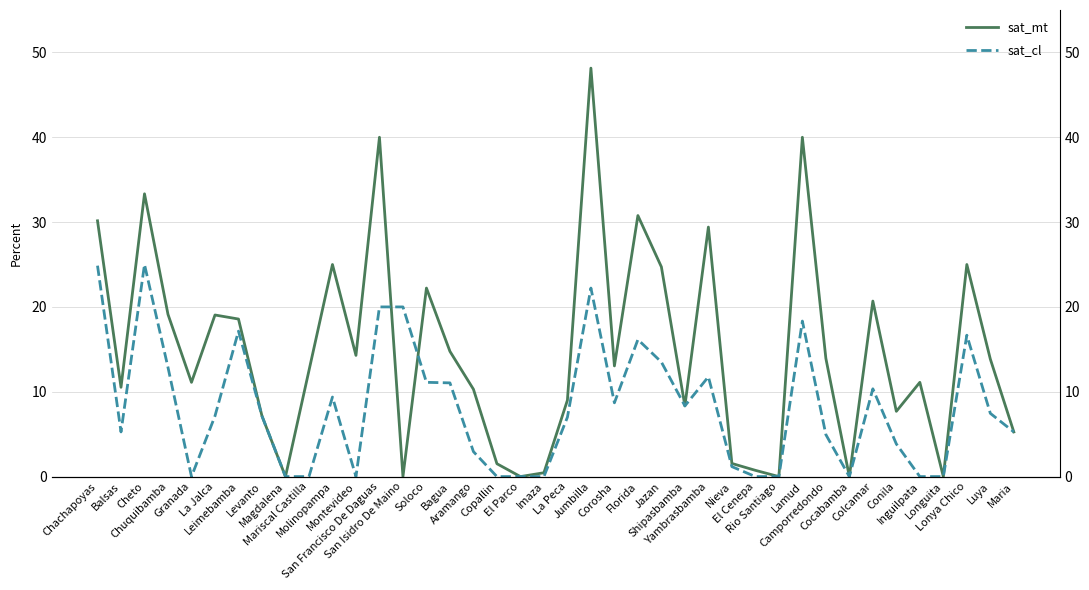

How many lines are shown in the chart?

2